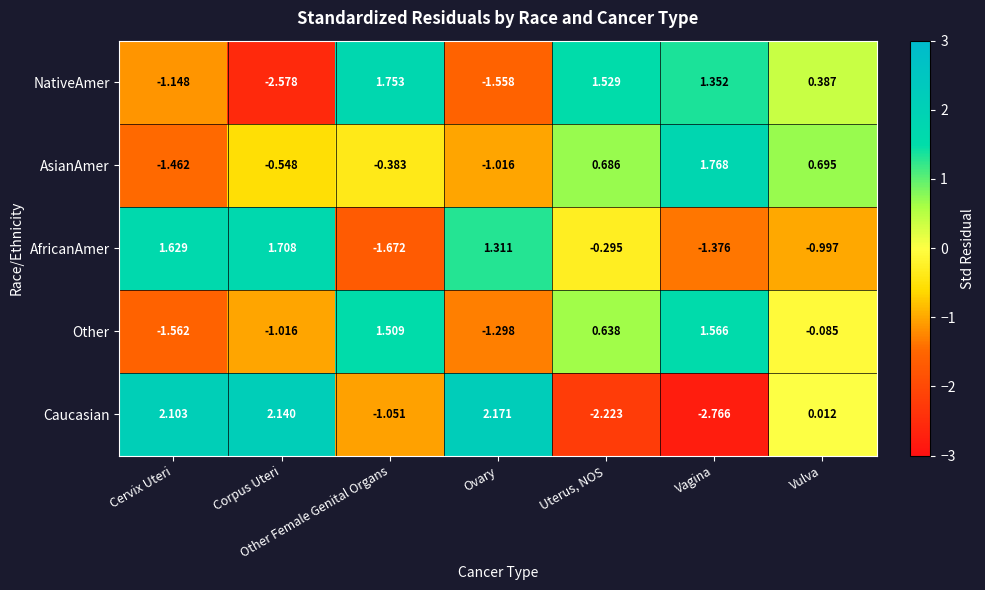

How many categories are shown in the chart?

7